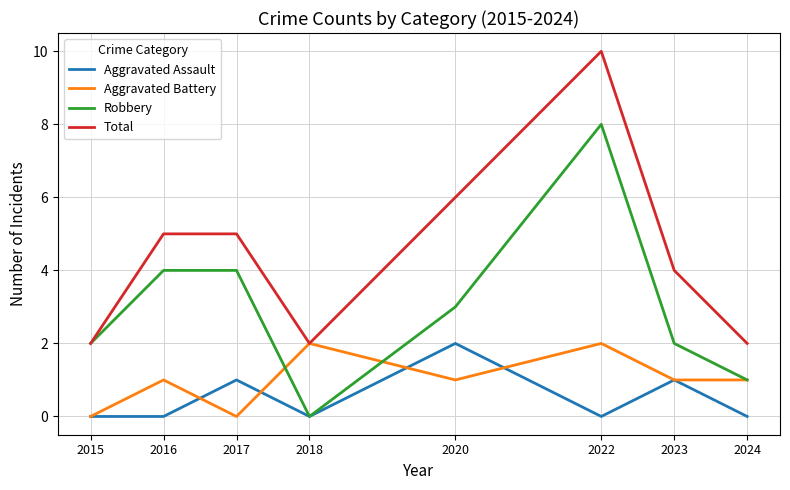

What is the total value across all series at 2020?

12